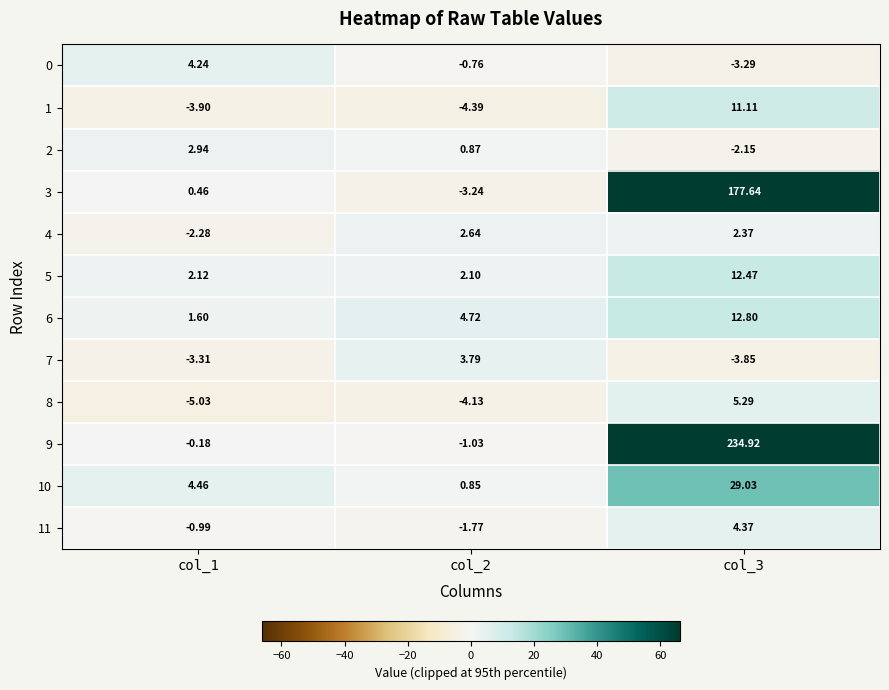

Between col_1 and col_2, which series saw the biggest shift?

7